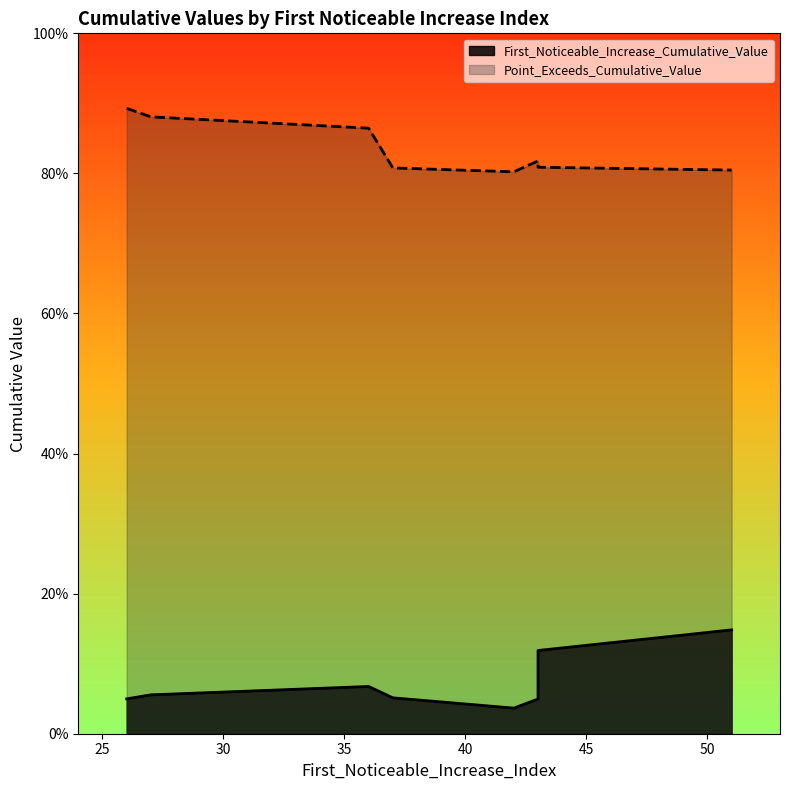

True or false: Point_Exceeds_Cumulative_Value and First_Noticeable_Increase_Cumulative_Value cross at least once.

False